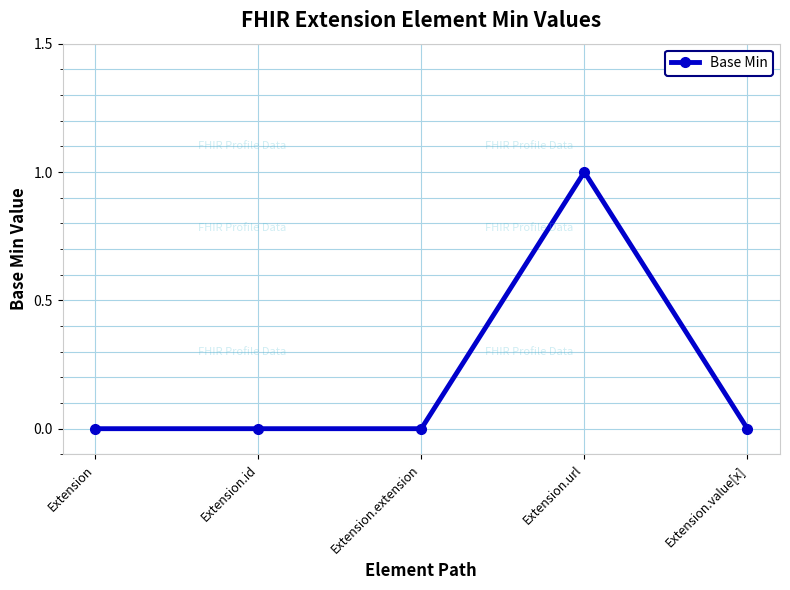

True or false: there are more than 2 points higher than both neighbors.

False